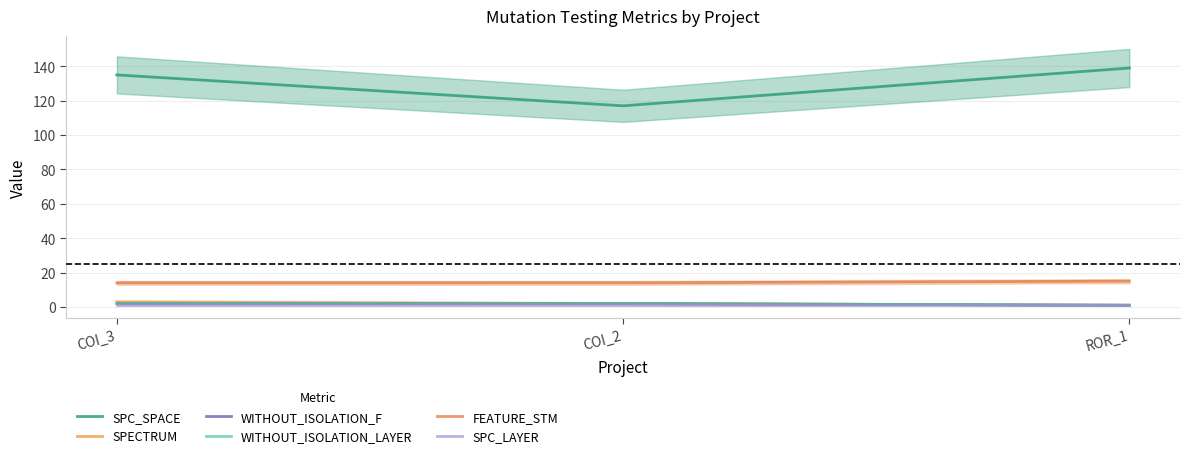

At which label does SPECTRUM reach its minimum?

Forward.EmailSystem.Client.ROR_1